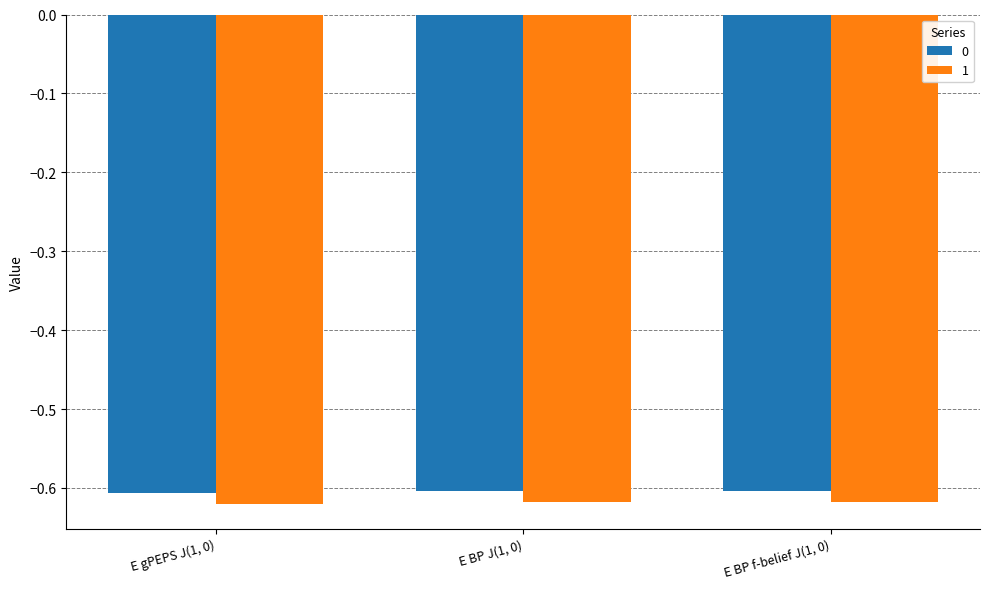

What position from the left is E gPEPS J(1, 0)?

1